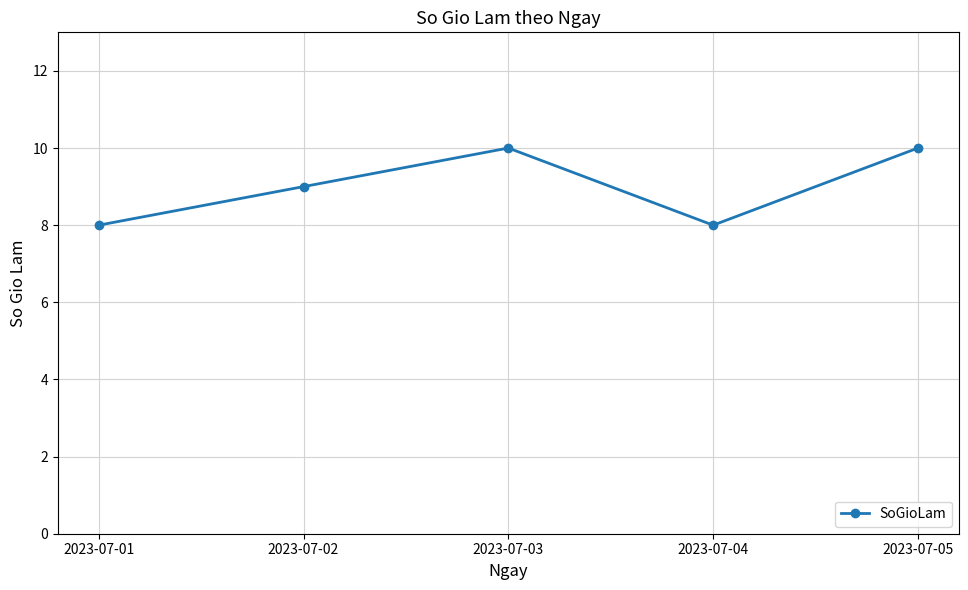

True or false: the data shows 8 at 2023-07-01.

True